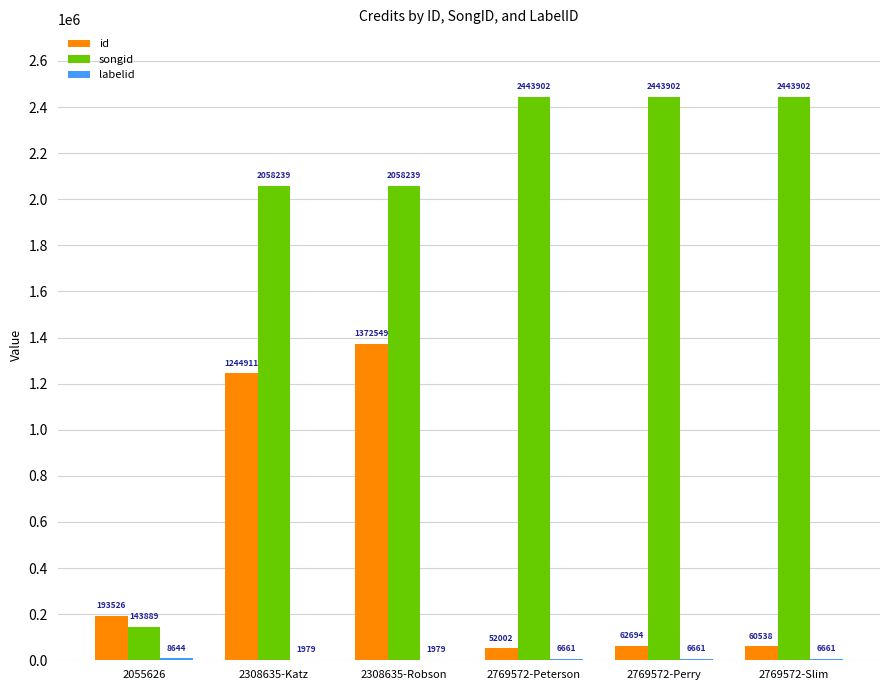

Which series has the largest range (max minus min)?

songid